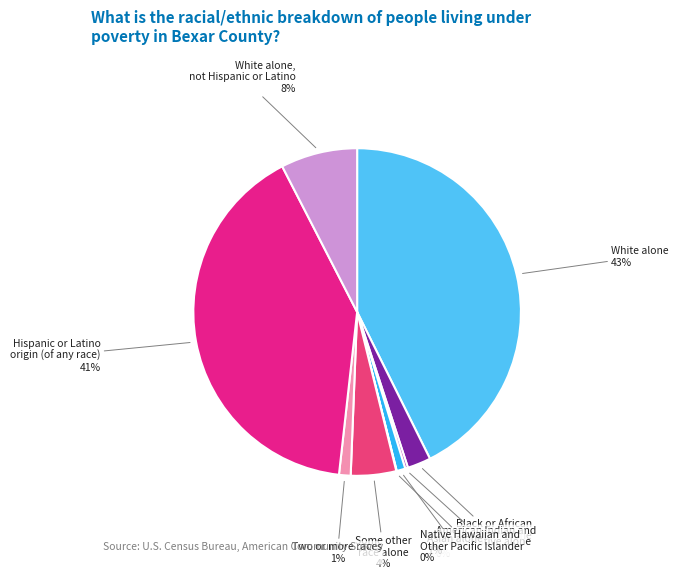

To the nearest percent, what portion does Asian alone represent?

1%